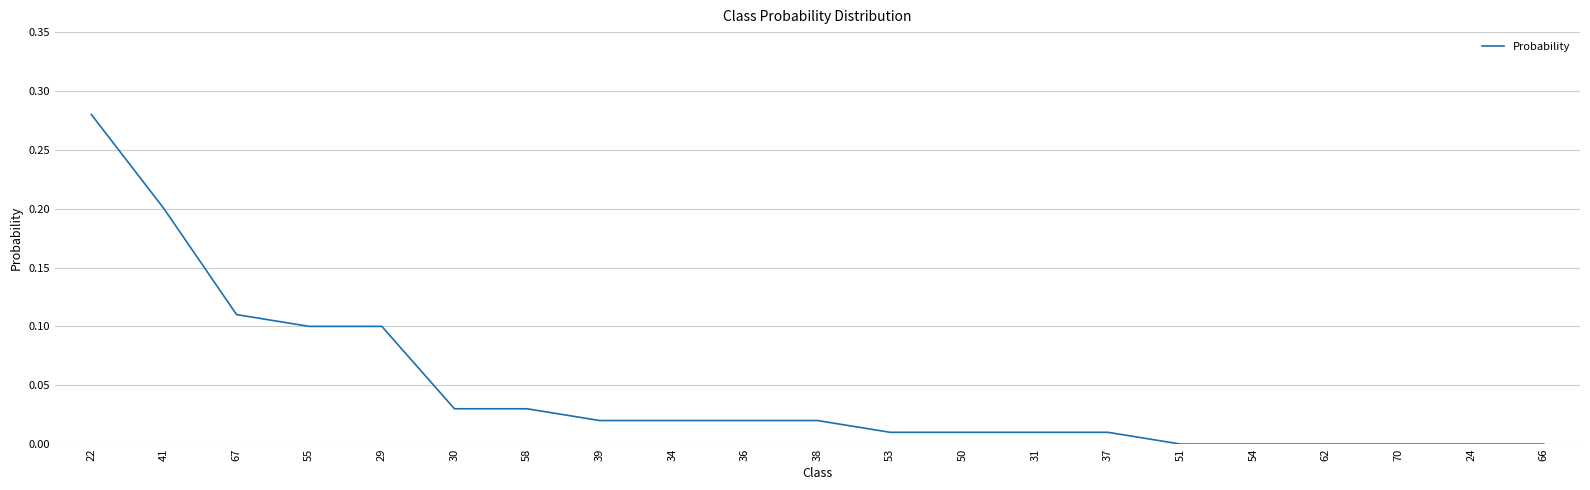

At which category does the chart reach its peak across all series?

22